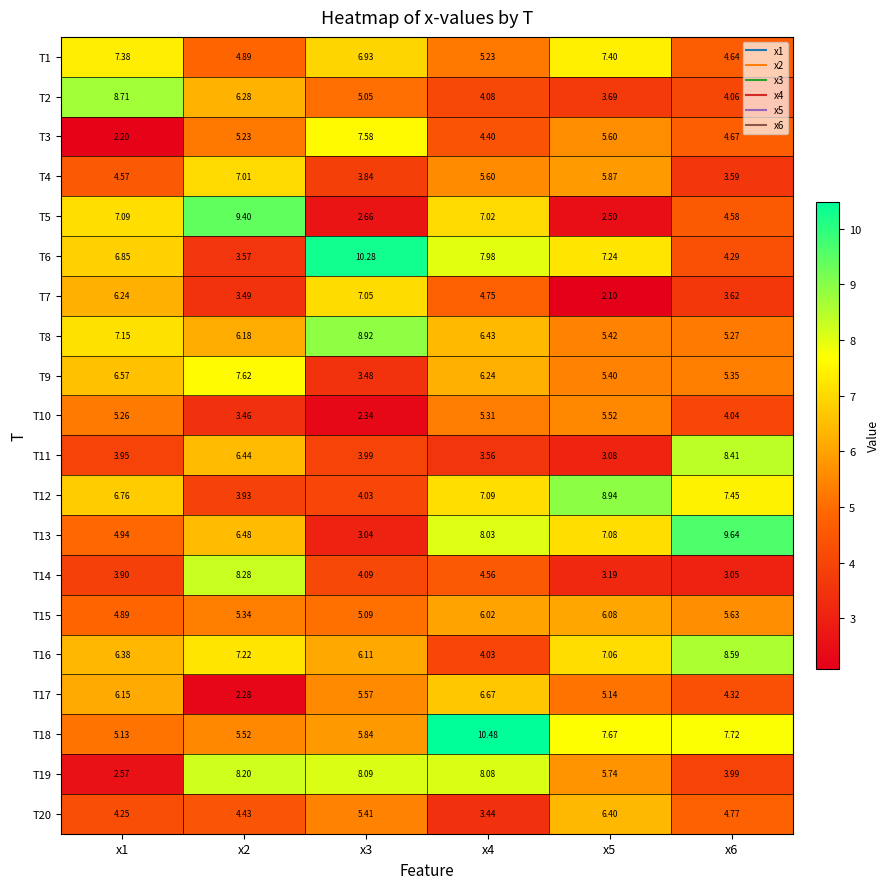

Is the value of T6 at x6 greater than the value of T2 at x6?

Yes